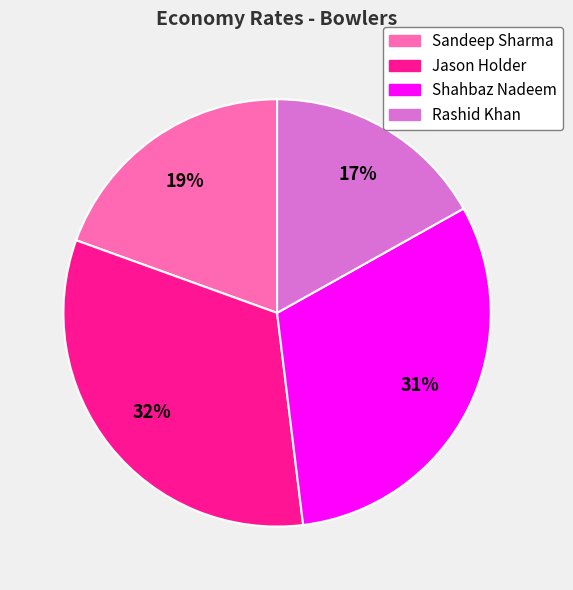

To the nearest percent, what percentage of the pie is Sandeep Sharma?

19%